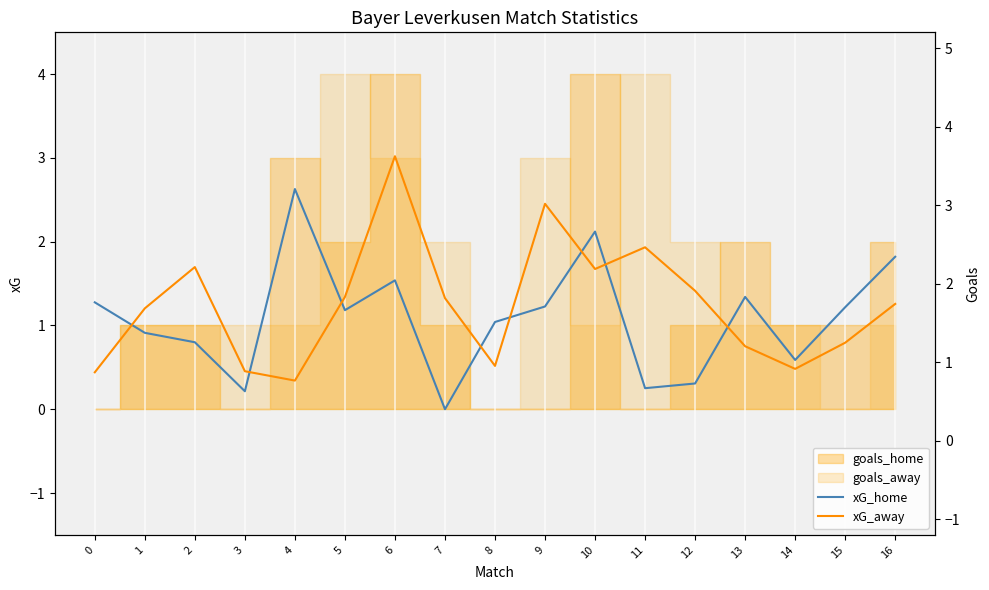

Where is the first local maximum for xG_away?

2